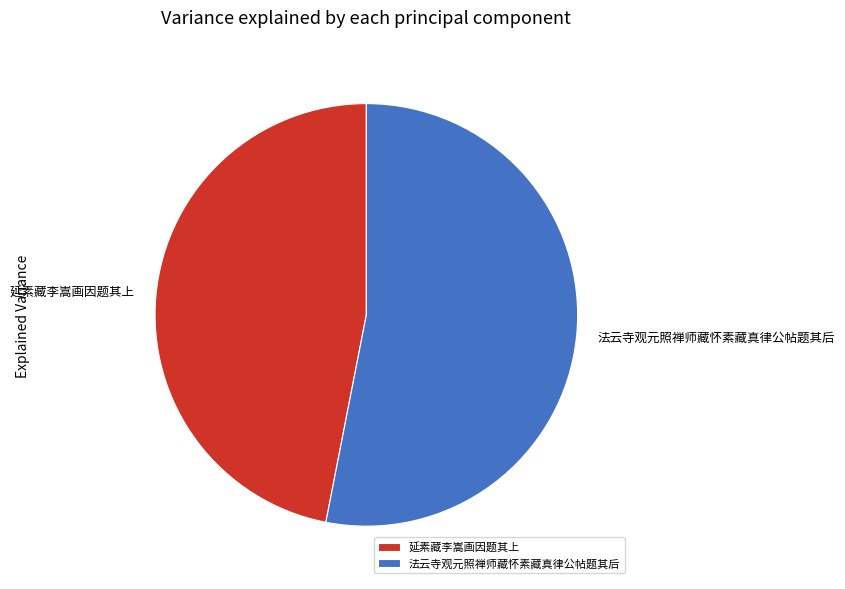

What is the smallest slice in the pie chart?

延素藏李嵩画因题其上